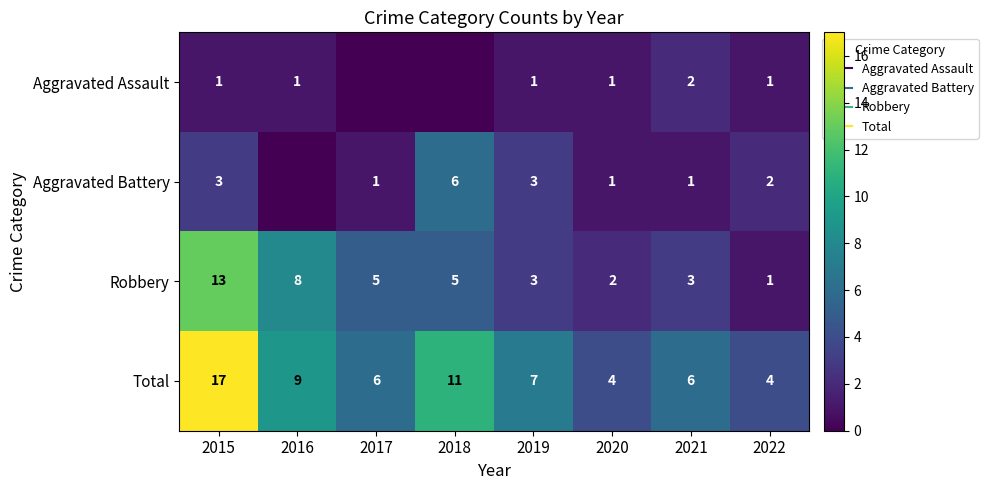

The Robbery series shows 2 at 2016. True or false?

False